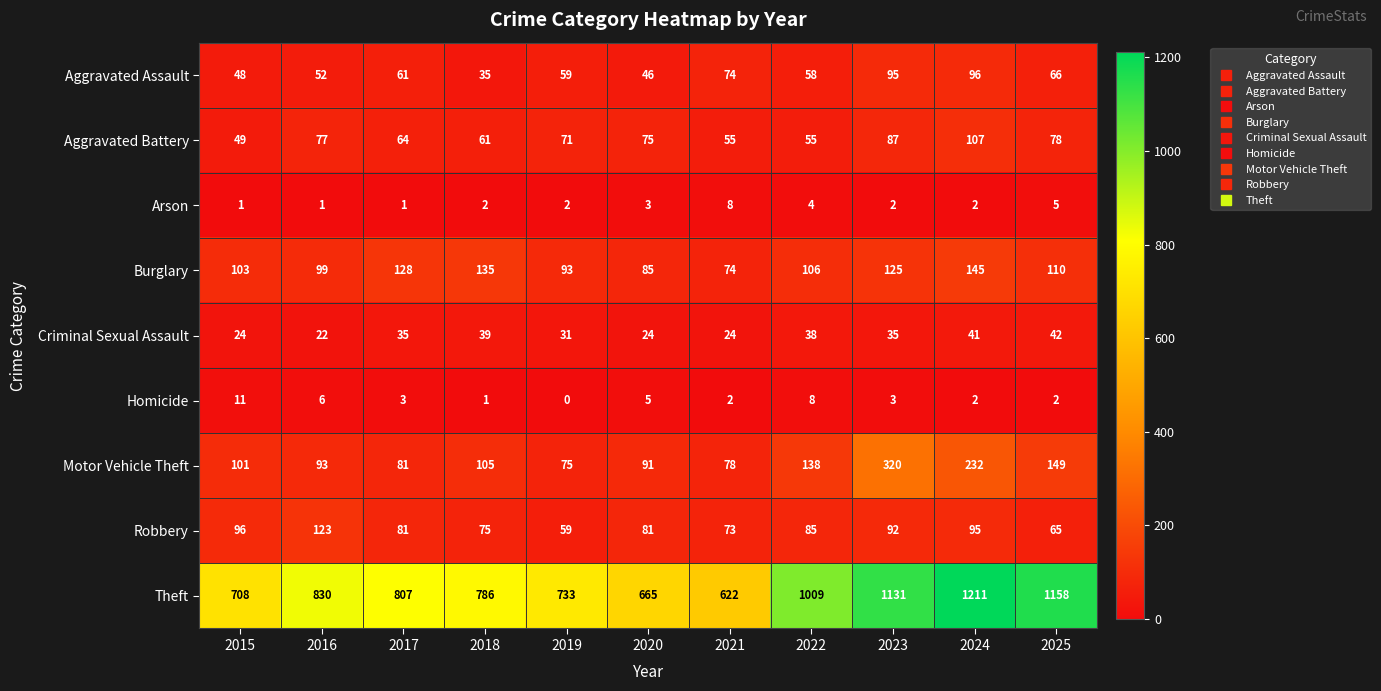

How many series are shown in this chart?

9